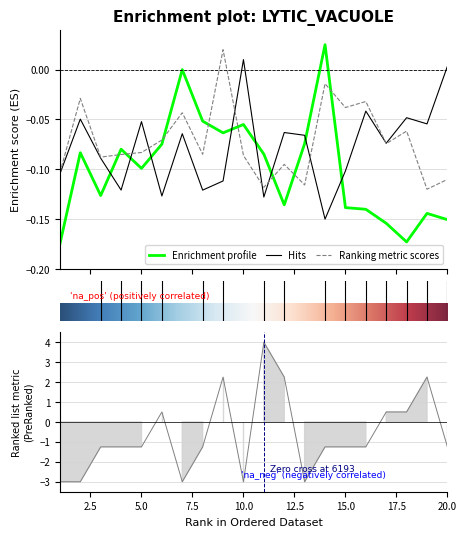

Between 2 and 7, which is larger?

7